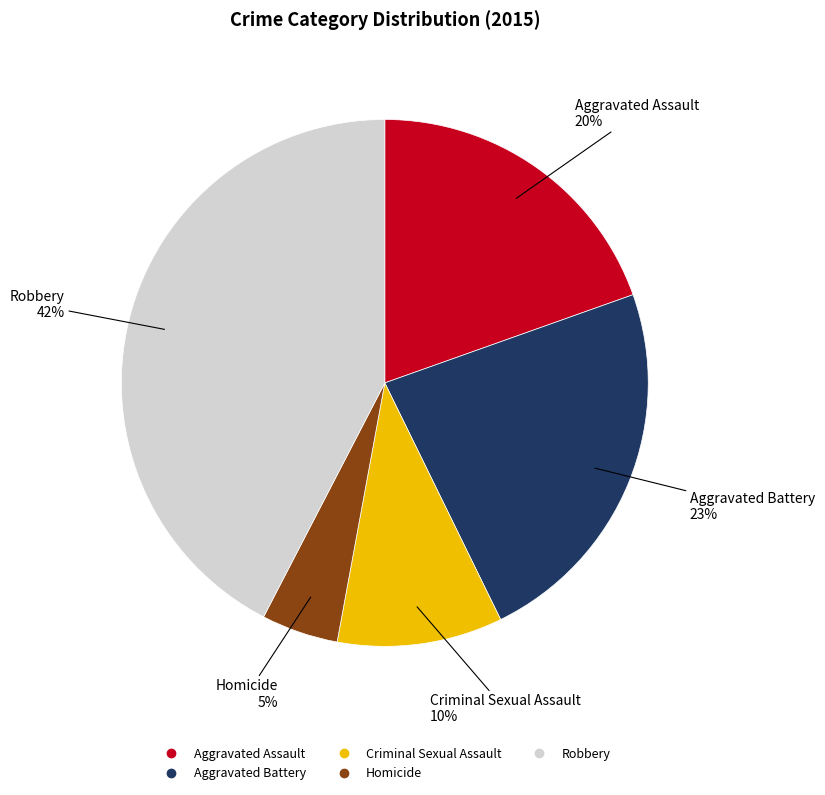

How many slices are in this pie chart?

5